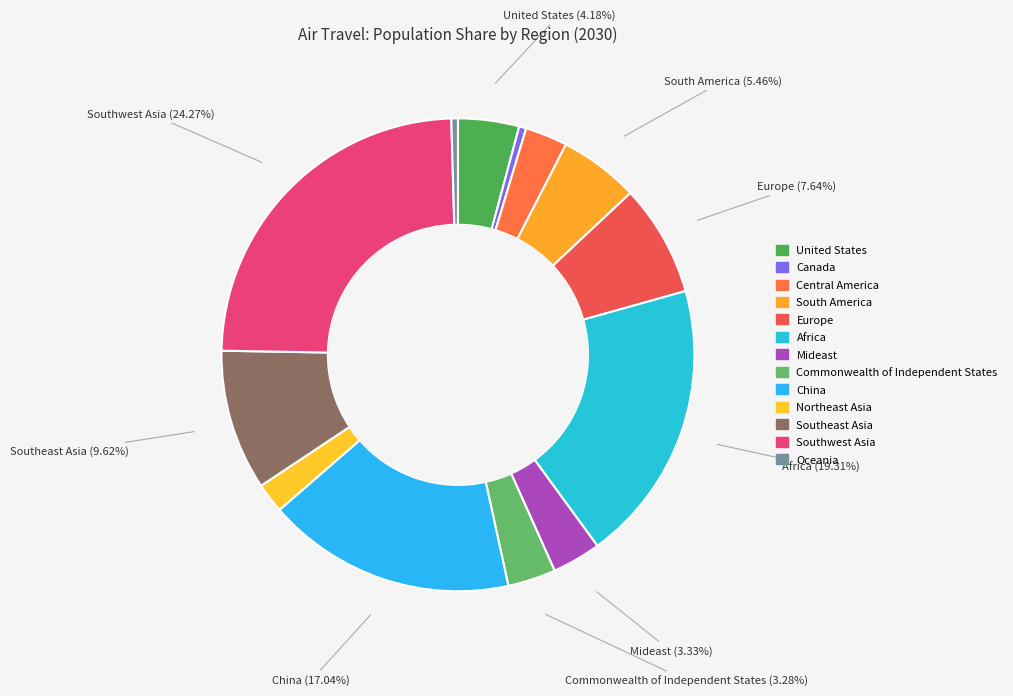

Is there any slice that represents more than half of the pie?

No